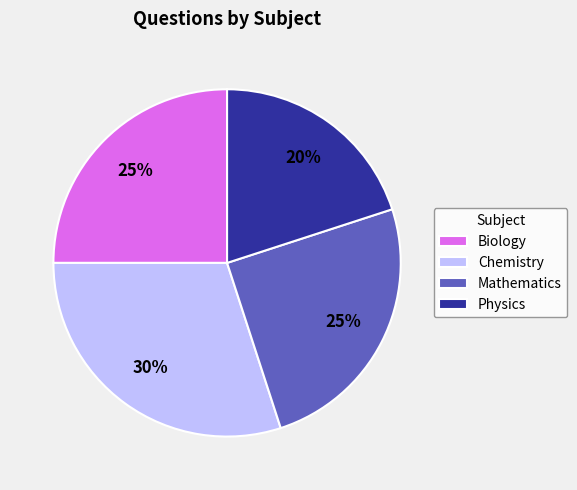

To the nearest percent, what is the average slice percentage?

25%